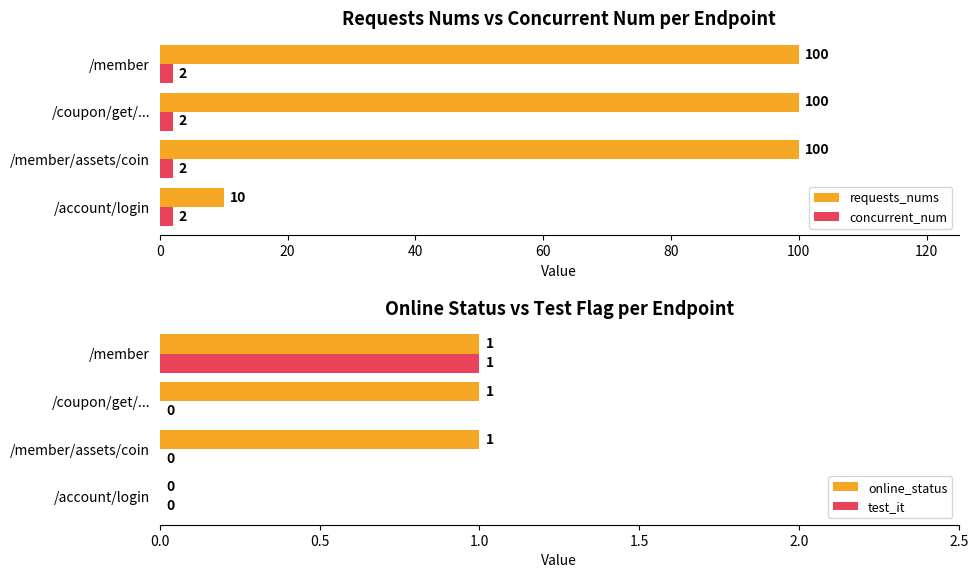

List the series in order of their peak value, highest first.

requests_nums, online_status, test_it, concurrent_num